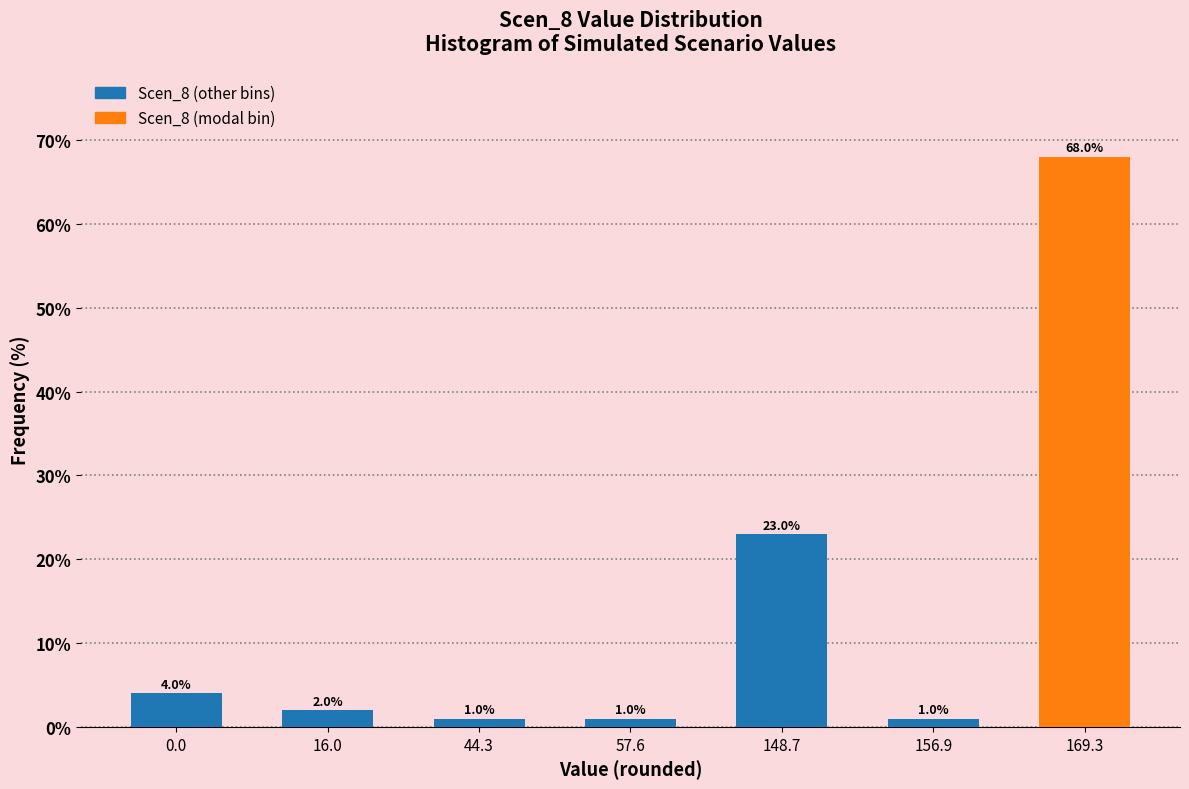

Reading left to right, what are all the values shown in this chart?

0.0=4	16.0=2	44.3=1	57.6=1	148.7=23	156.9=1	169.3=68